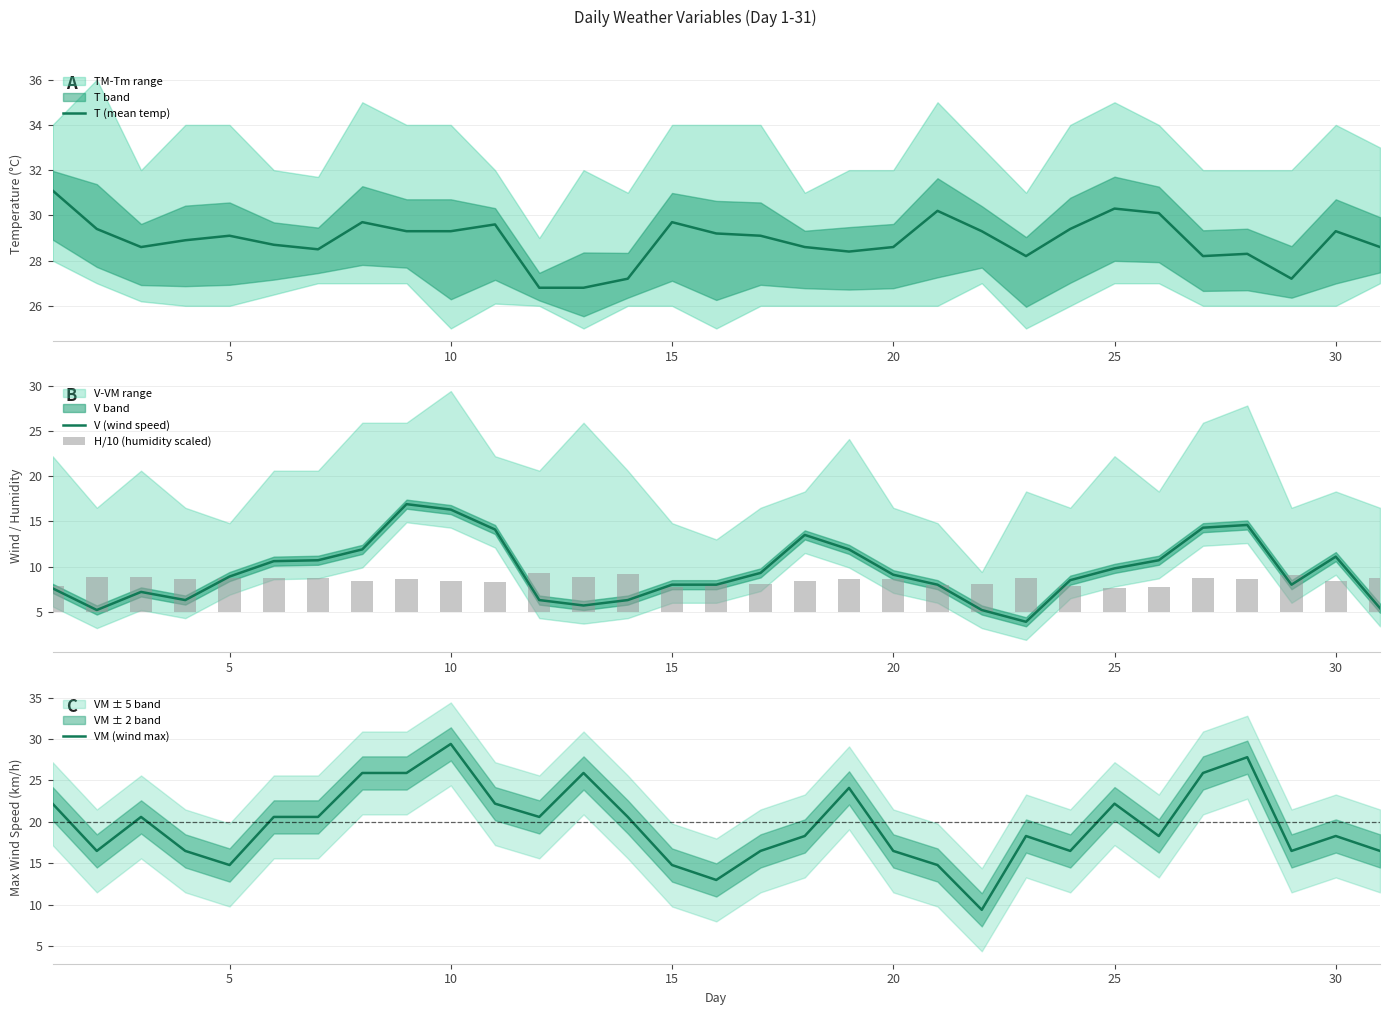

True or false: V (wind speed) has a value of 9.1 at 20.

True